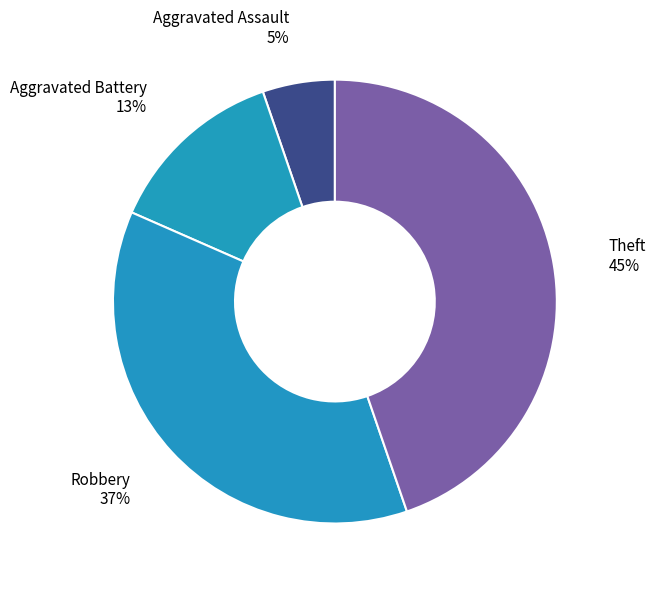

How many segments does this pie chart have?

4